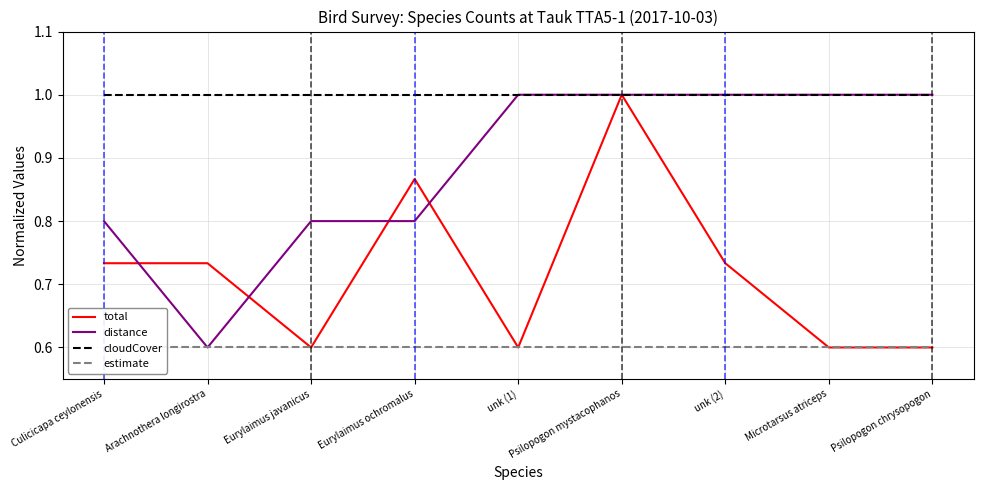

Which series has the largest total across all categories?

cloudCover